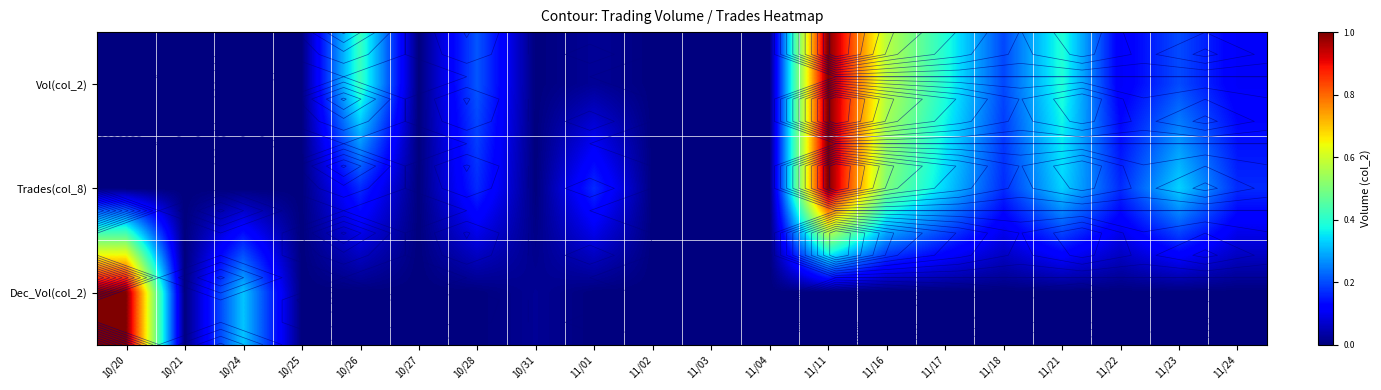

Which series has the largest total across all categories?

Vol(col_2)